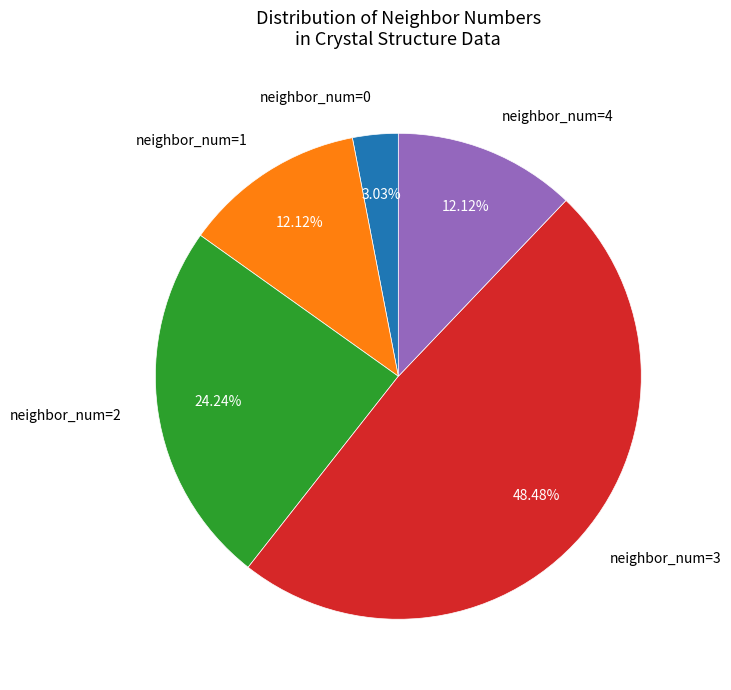

Does any single category account for the majority?

No